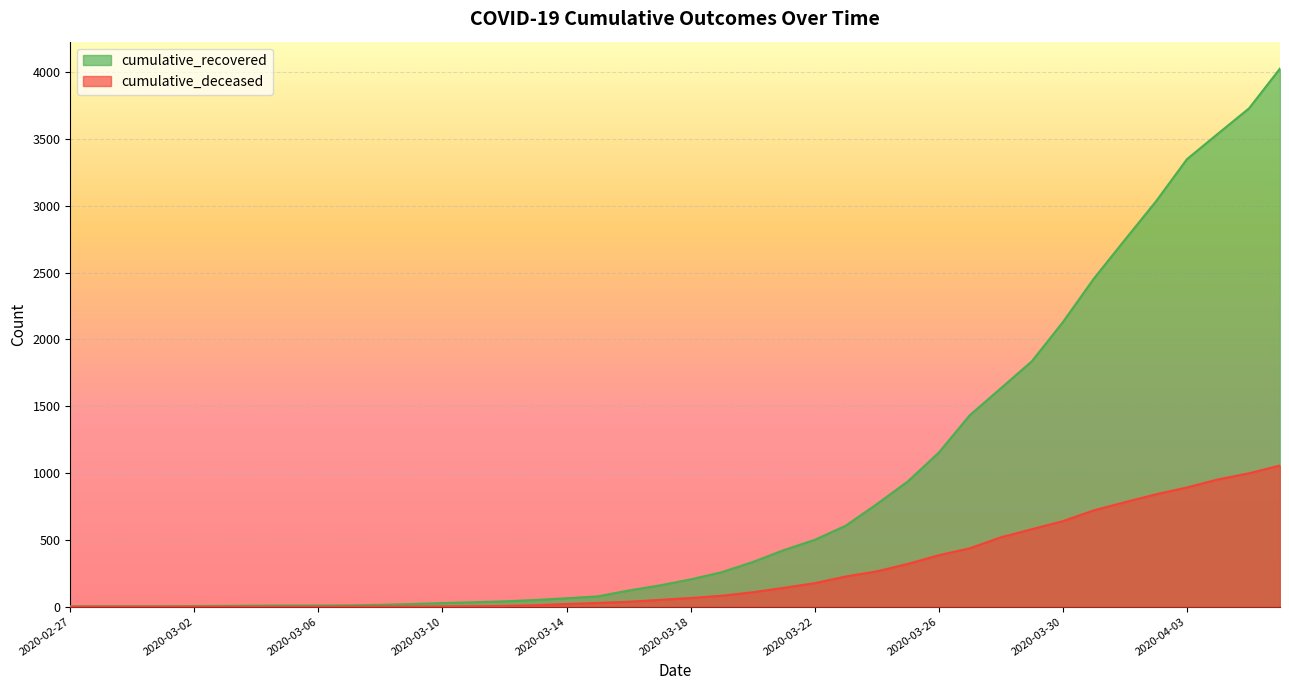

Between 2020-03-27 and 2020-04-03, which series saw the biggest shift?

cumulative_recovered